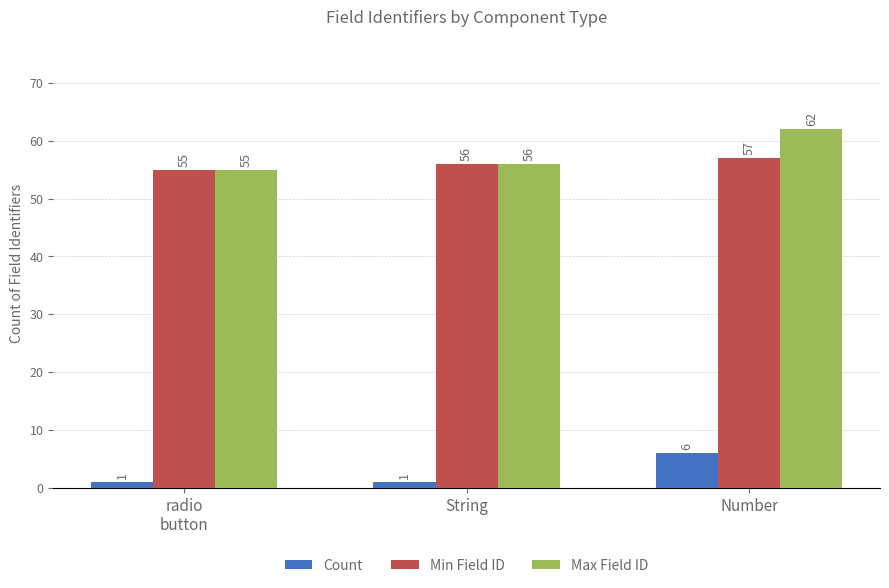

Is it true that Max Field ID equals 62 at Number?

True